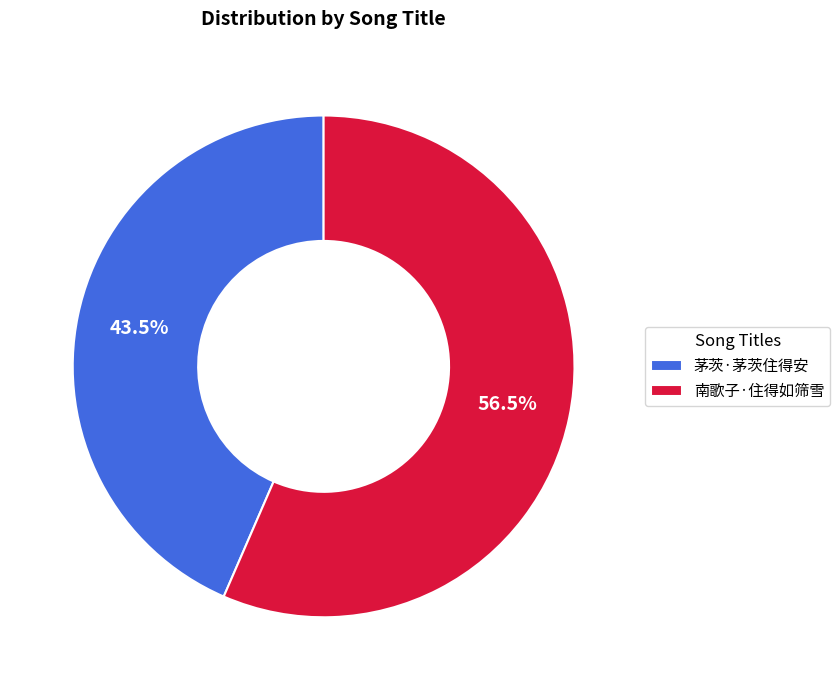

Approximately how many times larger is the value at 南歌子·住得如筛雪 compared to 茅茨·茅茨住得安?

1.3